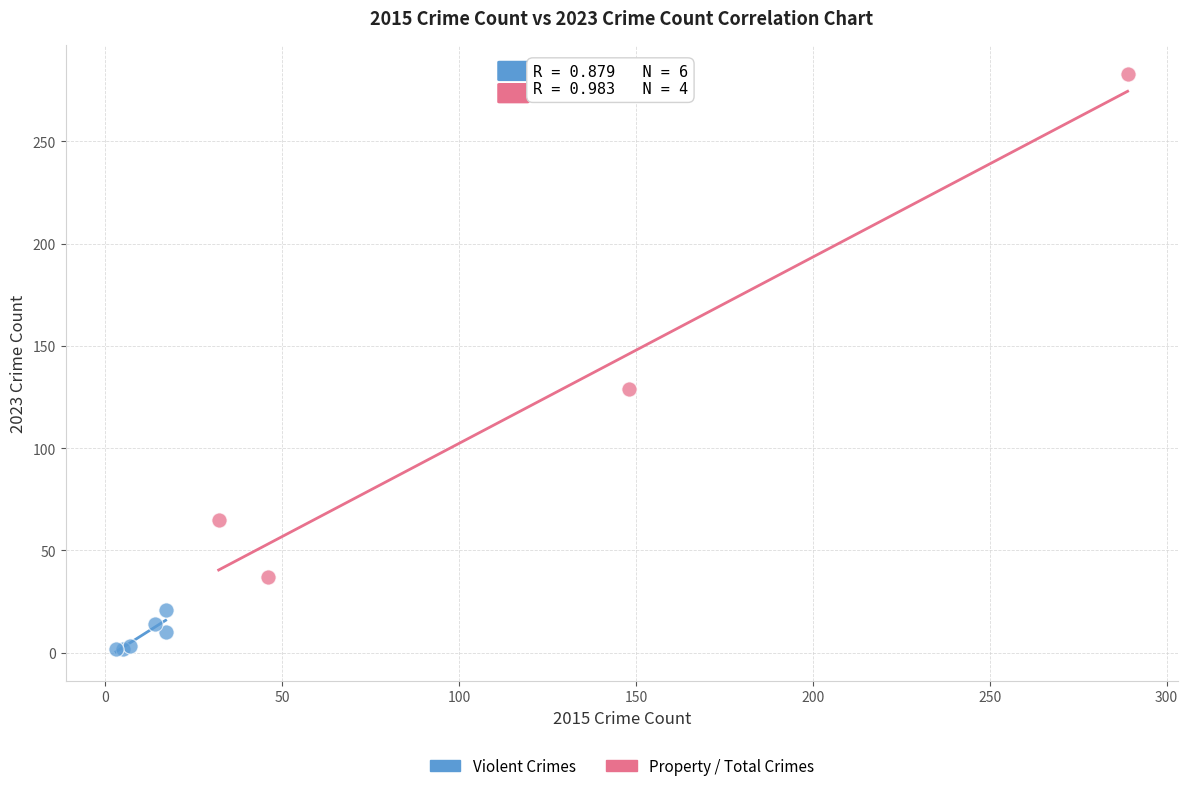

Which series contains the lowest Y value?

Violent Crimes